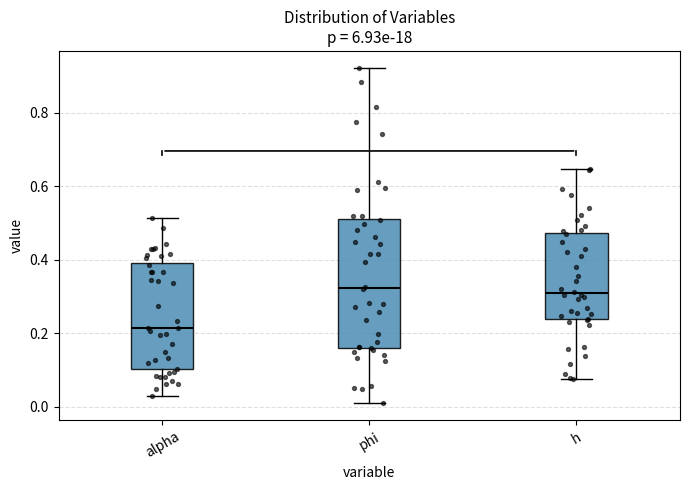

Comparing the boxes themselves (not the whiskers), which one is the tallest?

phi